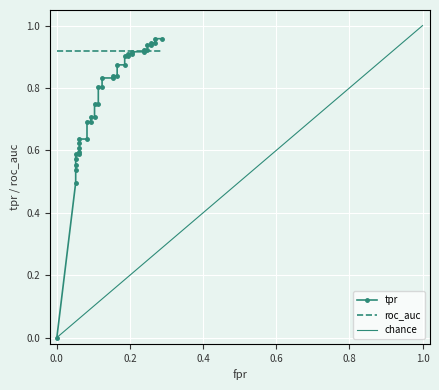

Count the number of categories in the chart.

40